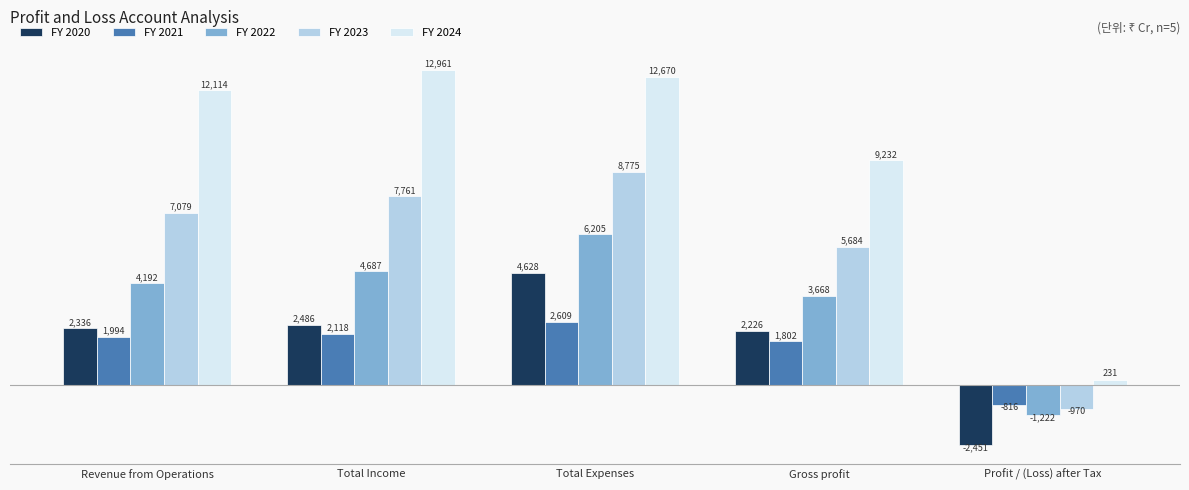

At which label does FY 2020 reach its minimum?

Profit / (Loss) after Tax